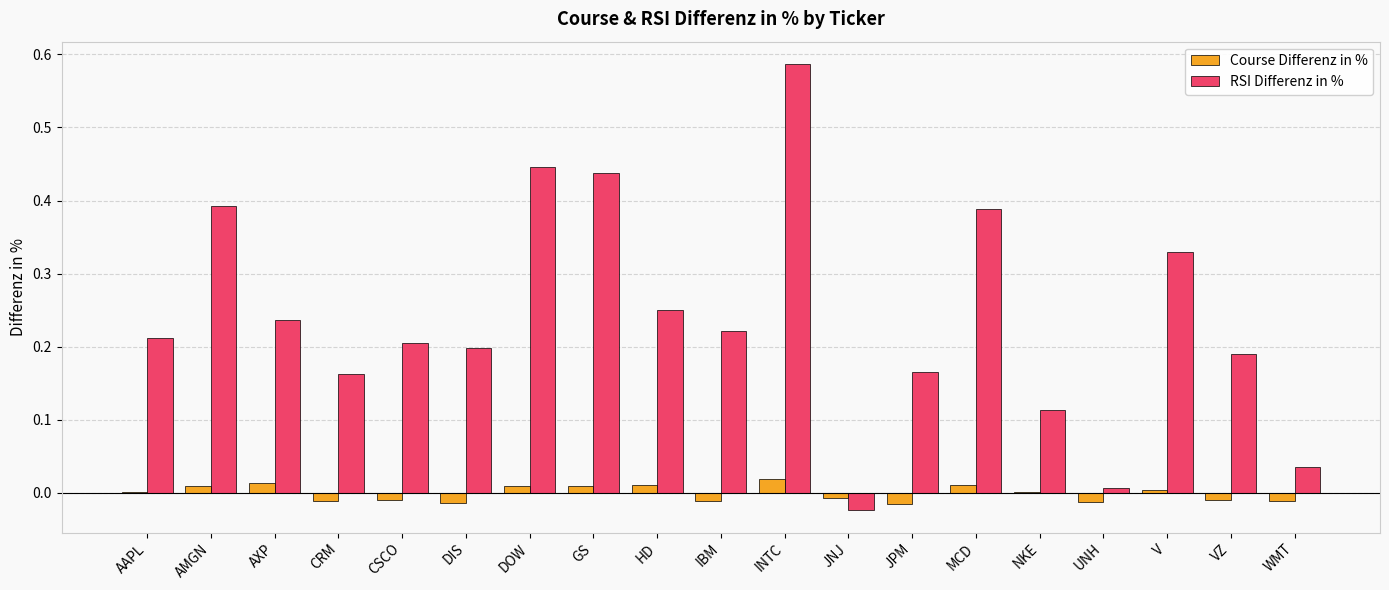

At which category is the sum across all series the highest?

INTC